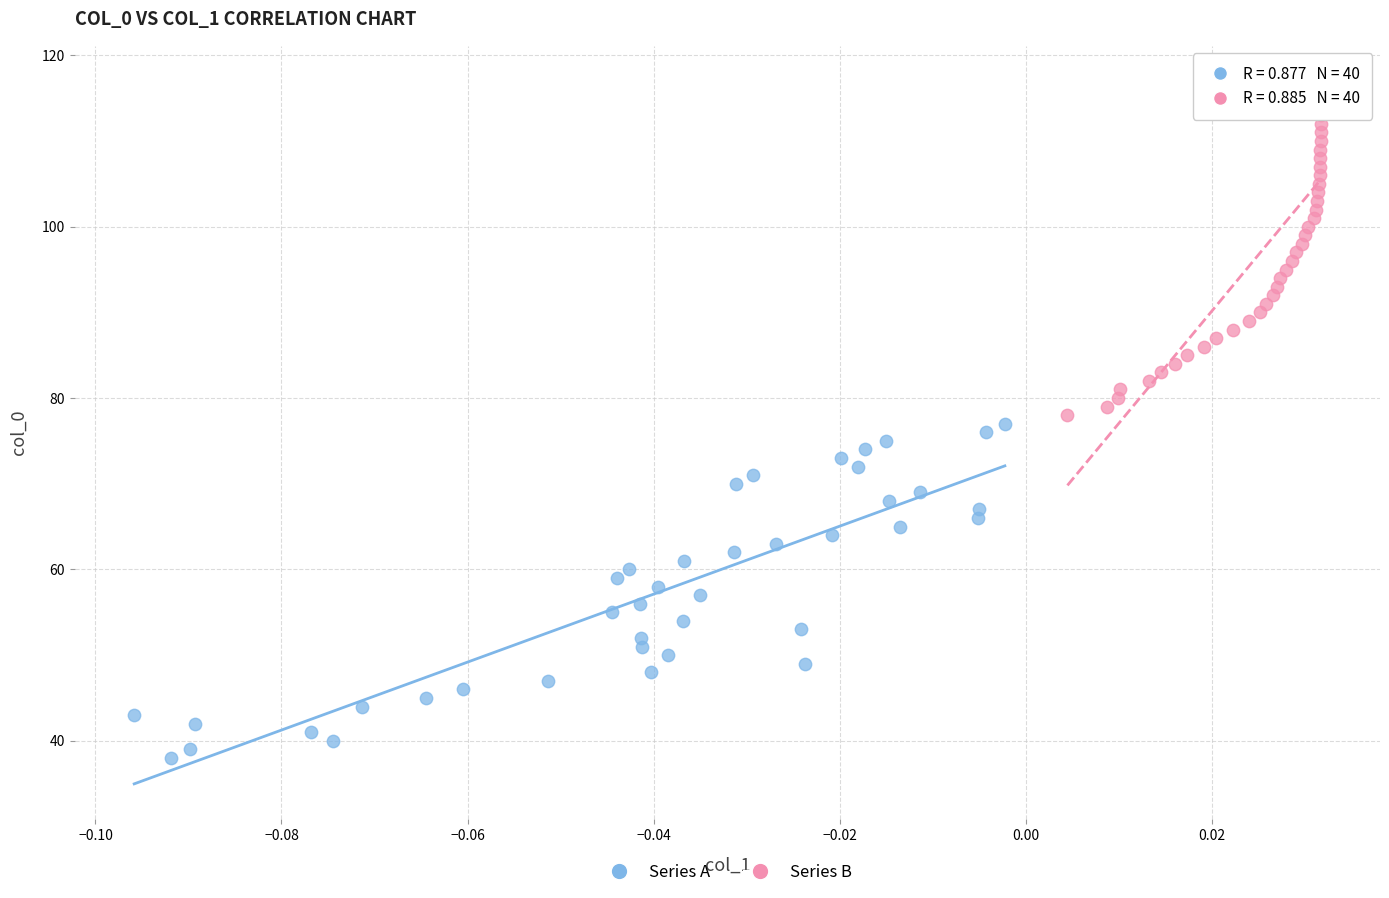

Which series contains the lowest Y value?

Series A